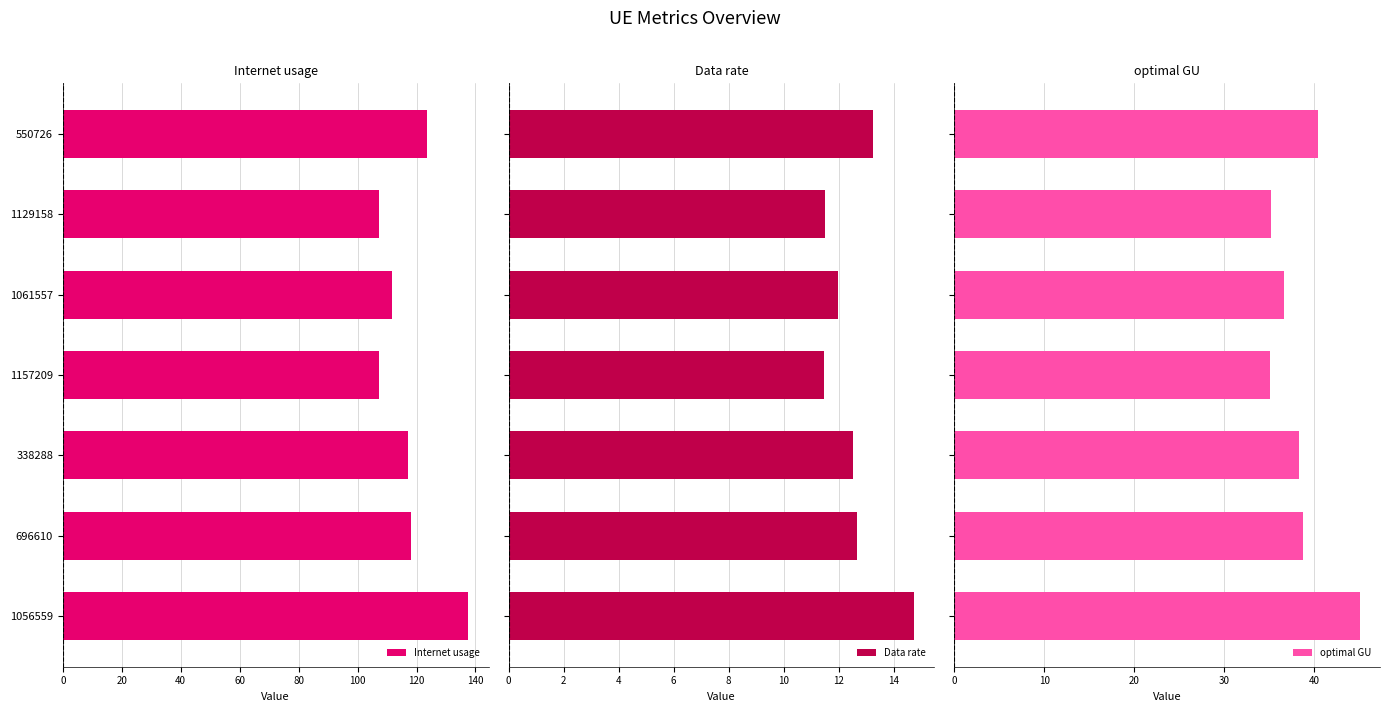

What is the average value of the optimal GU series?

38.5